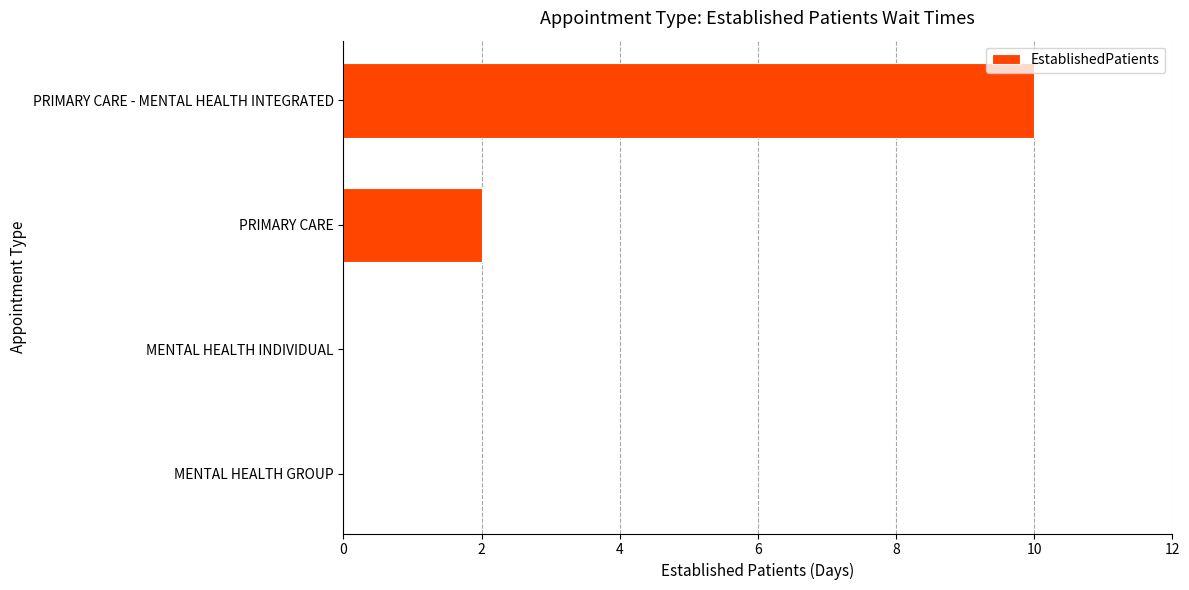

Which label corresponds to the largest value in the chart?

PRIMARY CARE - MENTAL HEALTH INTEGRATED